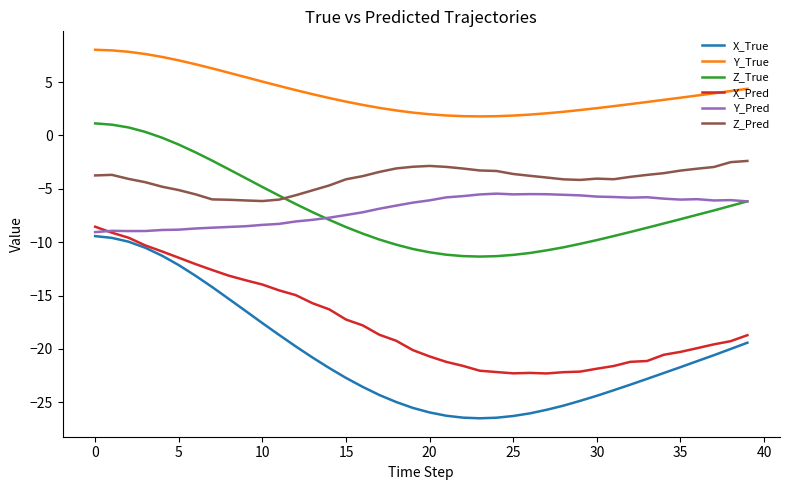

What is the sum of all X_True values?

-820.8